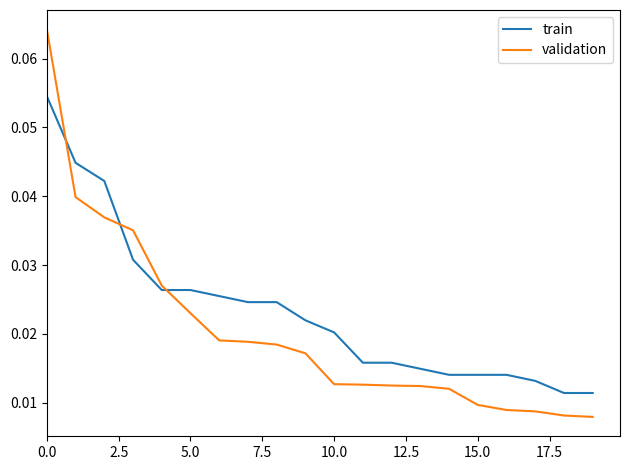

List the series in order of their peak value, highest first.

validation, train